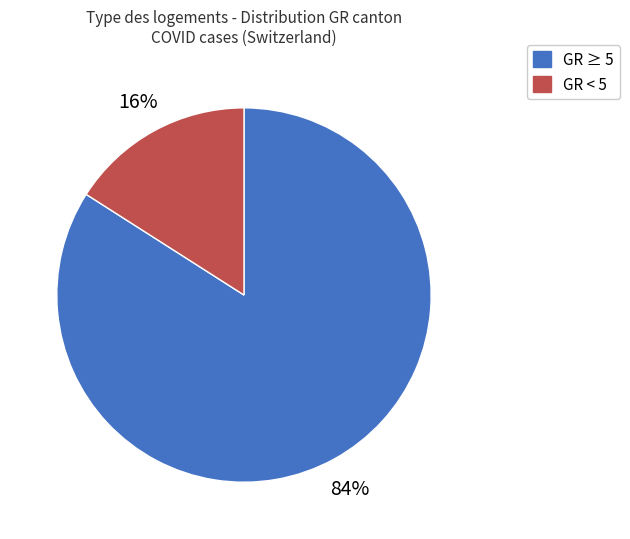

Is there a majority slice in this chart?

Yes